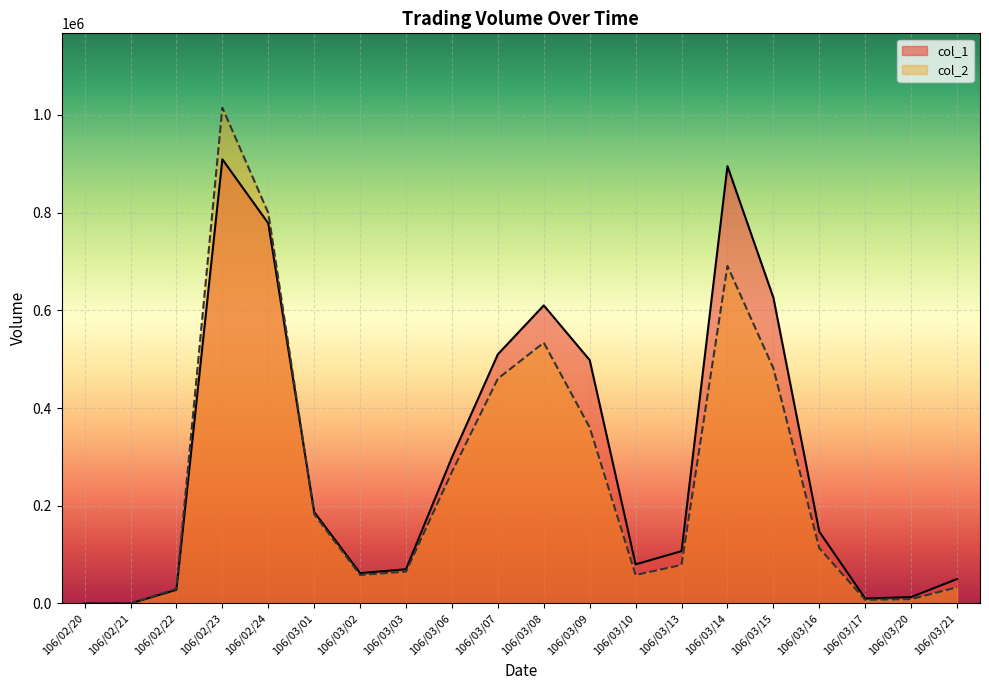

What is the spread (max minus min) of values at 106/03/03?

4900